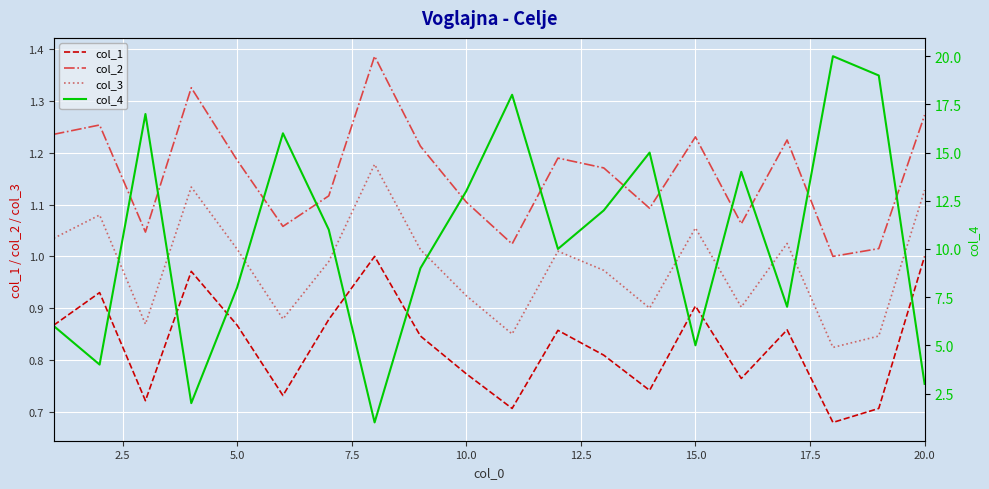

The value of col_3 at 5.0 is 0.6. True or false?

False